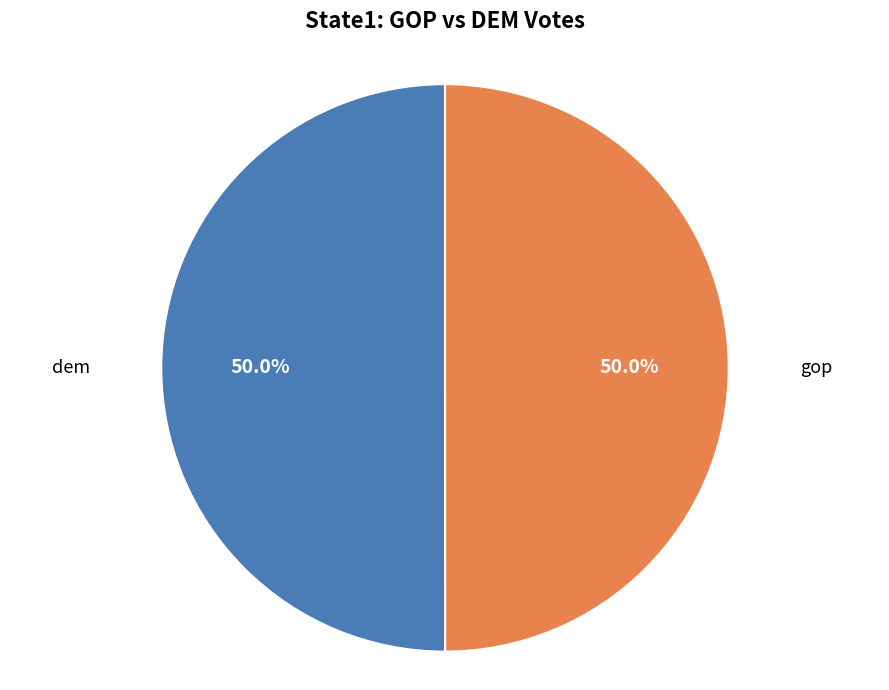

Approximately how many times larger is the value at dem compared to gop?

1.0